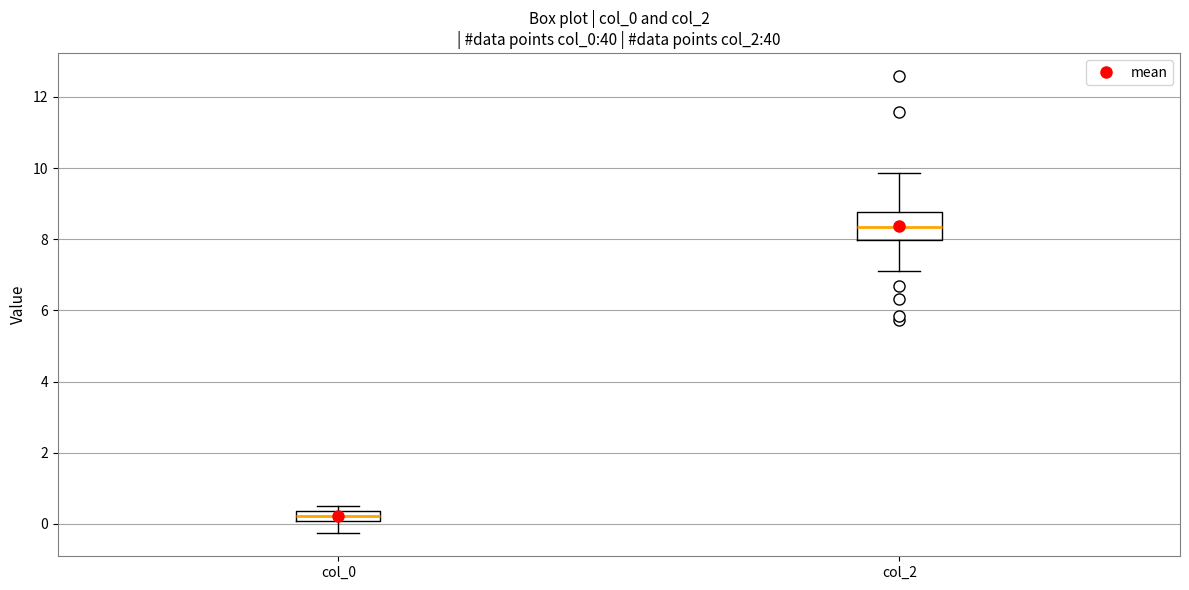

Where is the upper edge of the box for col_2 on the y-axis? The values are not printed on the chart, so give them approximately, as read against the axis.

8.8